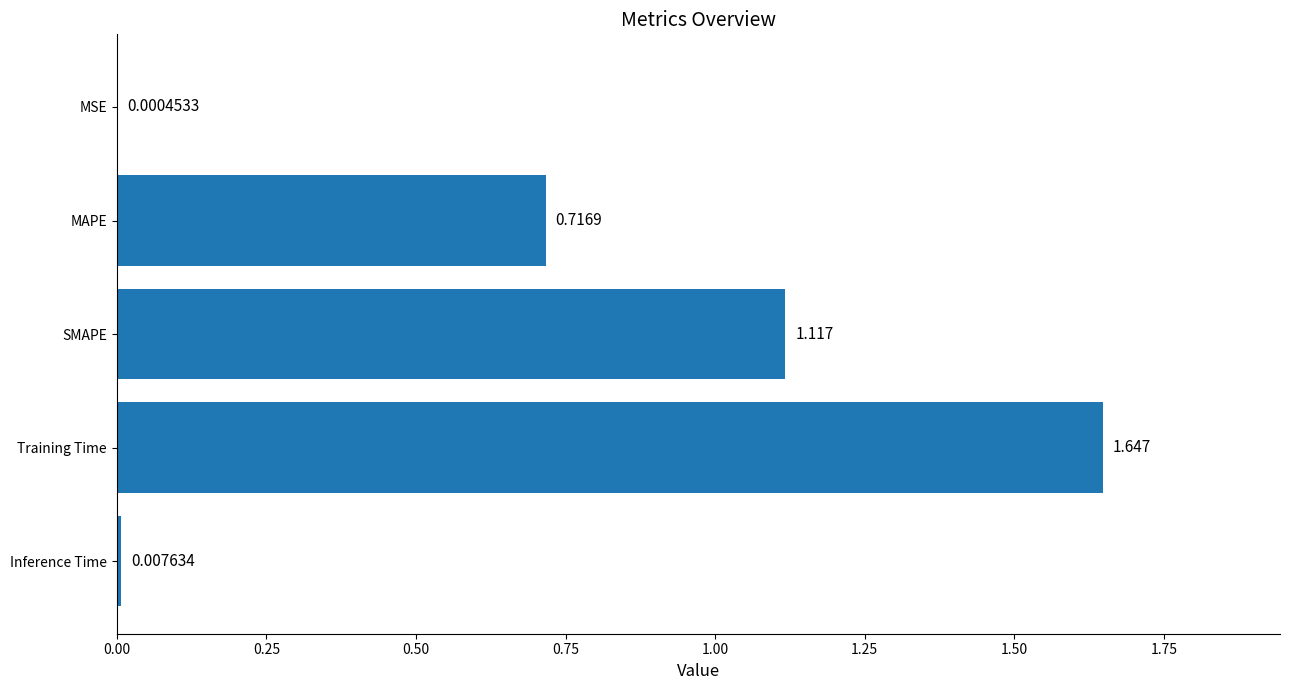

At which label is the value closest to 0?

MSE